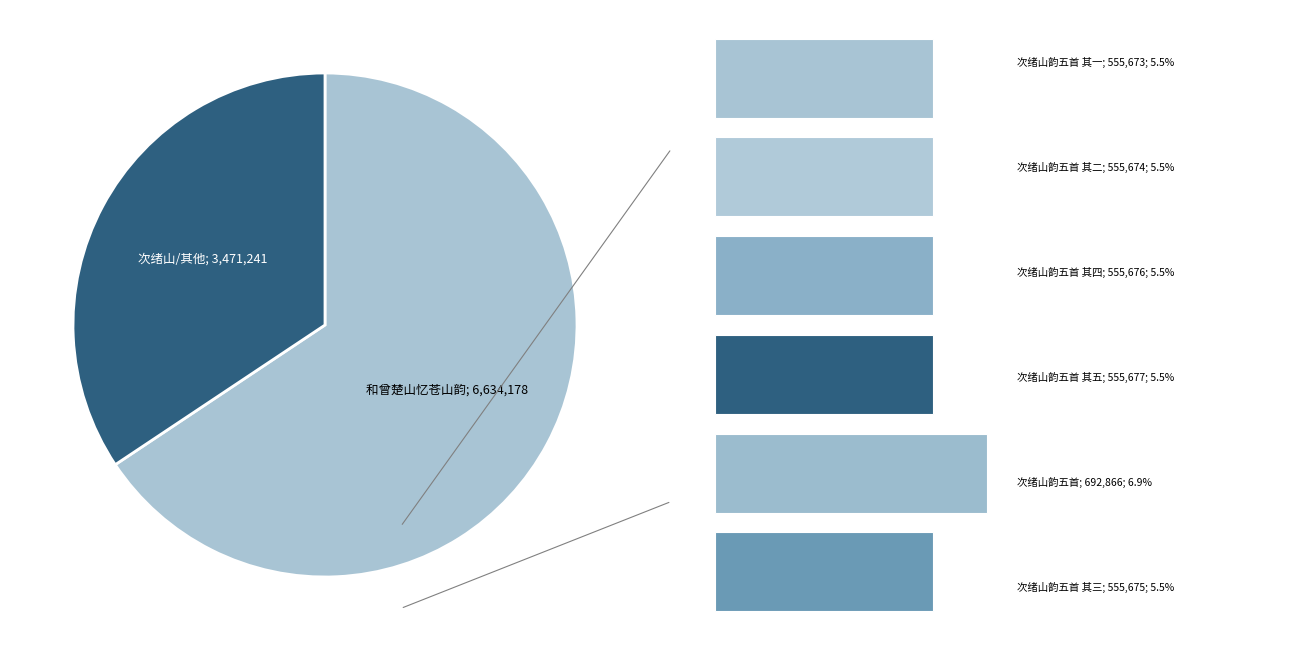

Which category has the smallest portion of the pie?

次绪山韵五首 其一